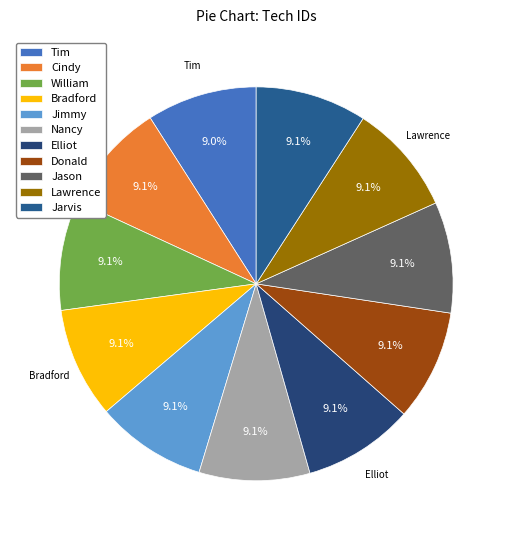

True or false: Tim accounts for 9% of the total.

True